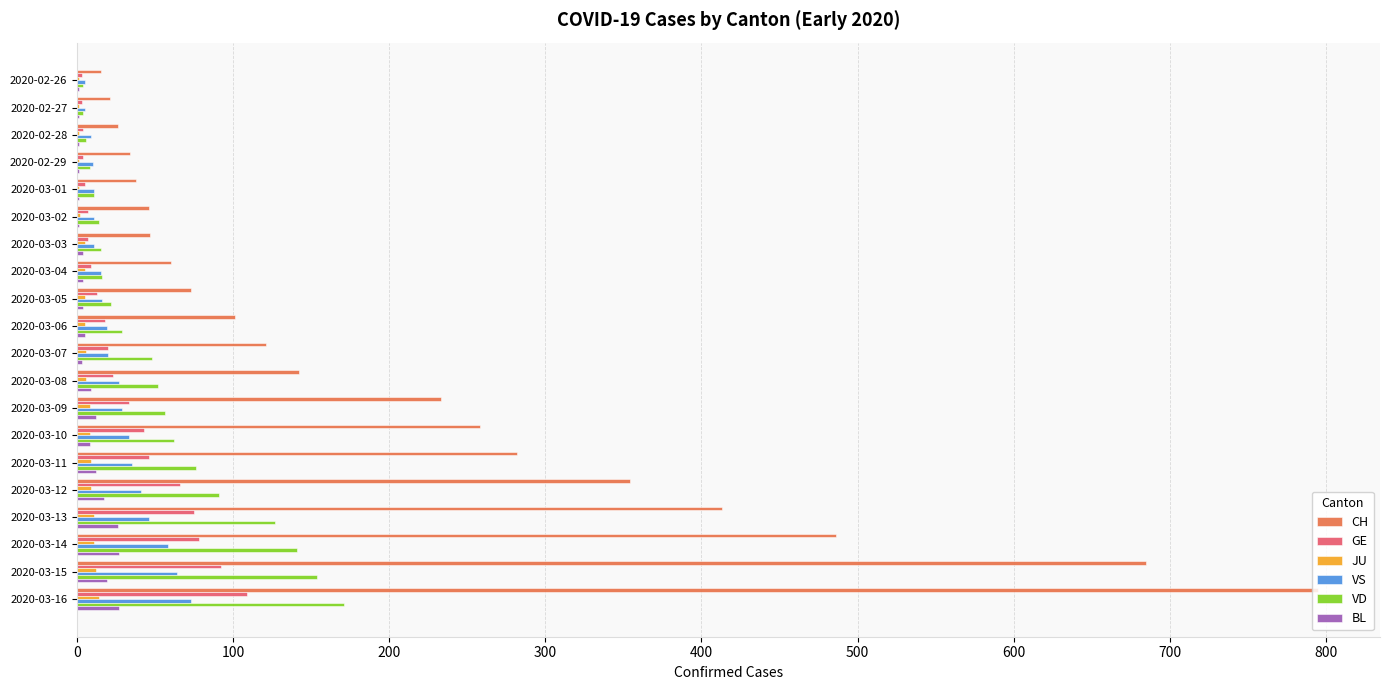

Which series has the largest range (max minus min)?

CH